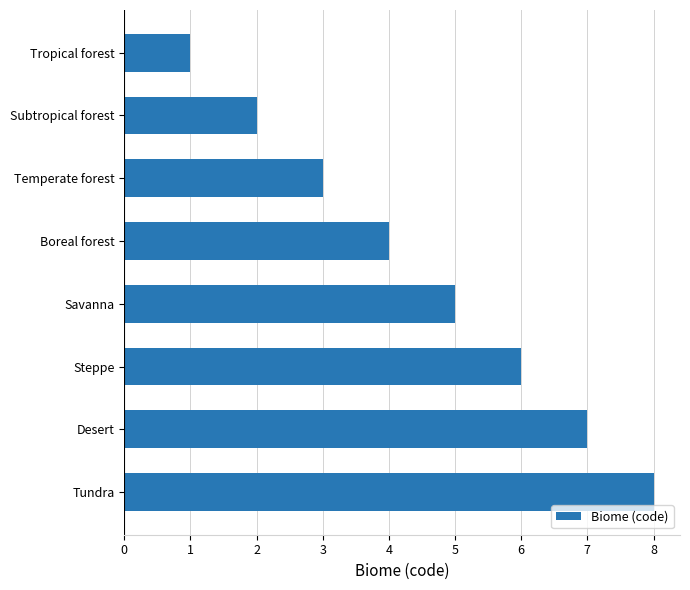

How many distinct data groups are displayed?

1